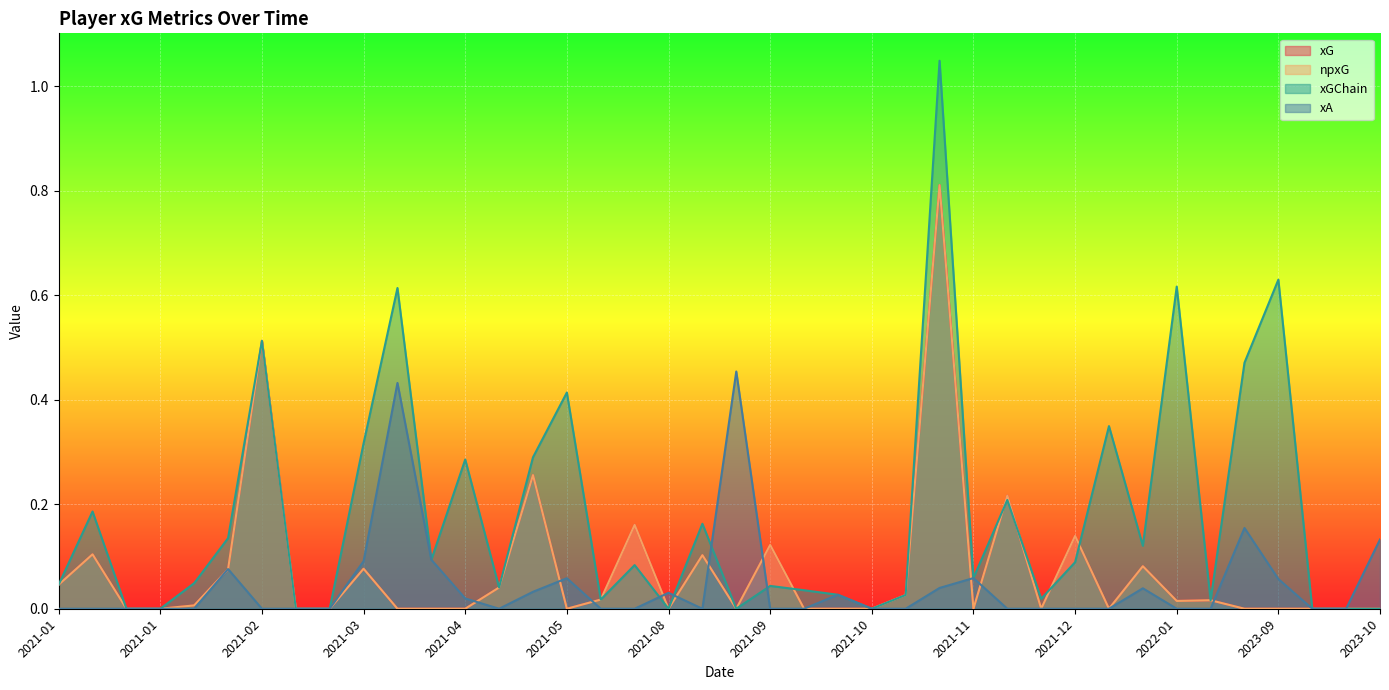

After their last crossing, which series has the higher values: xA or xGChain?

xGChain